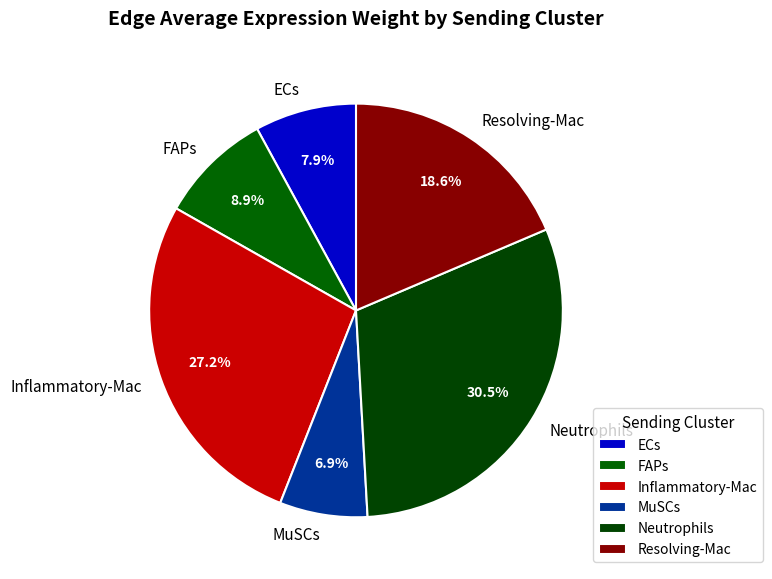

The Inflammatory-Mac slice represents 27% of the pie. True or false?

True